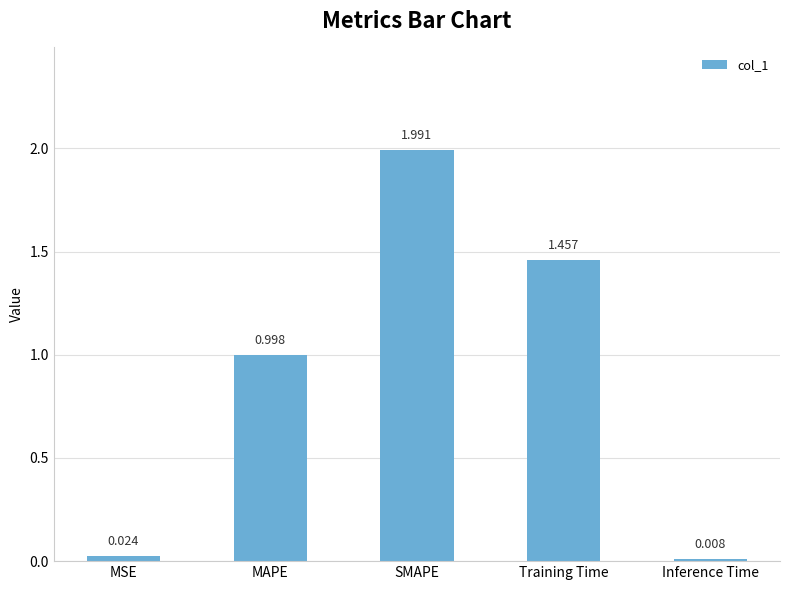

What is the change in value from MAPE to SMAPE?

+1.0